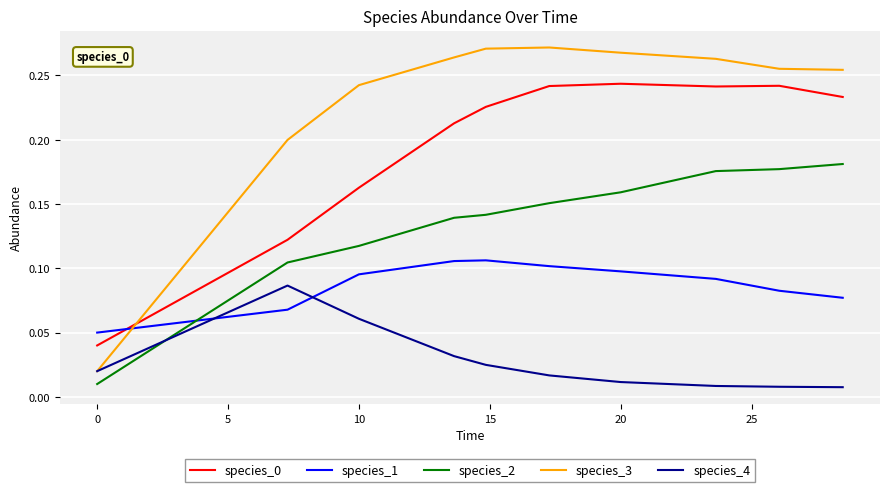

Which series has the largest range (max minus min)?

species_3